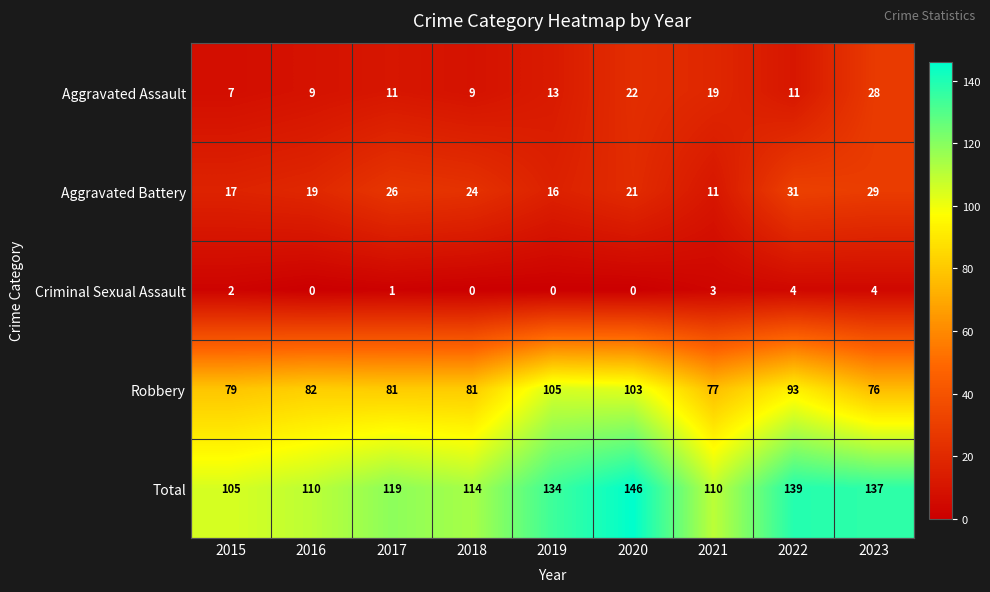

What is the difference between the Aggravated Assault values at 2016 and 2021?

10